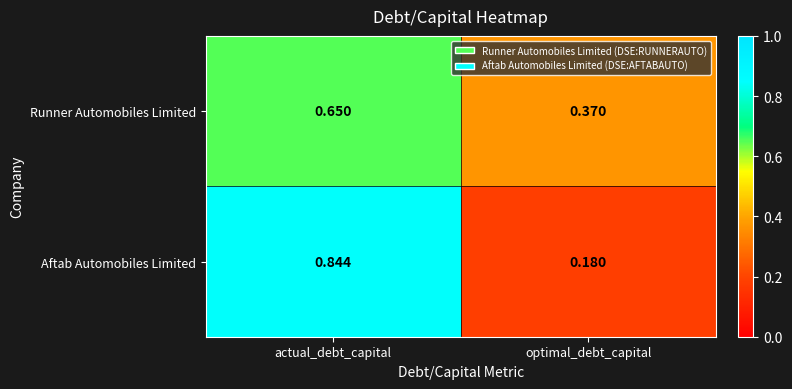

Which series changed the most between actual_debt_capital and optimal_debt_capital?

Aftab Automobiles Limited